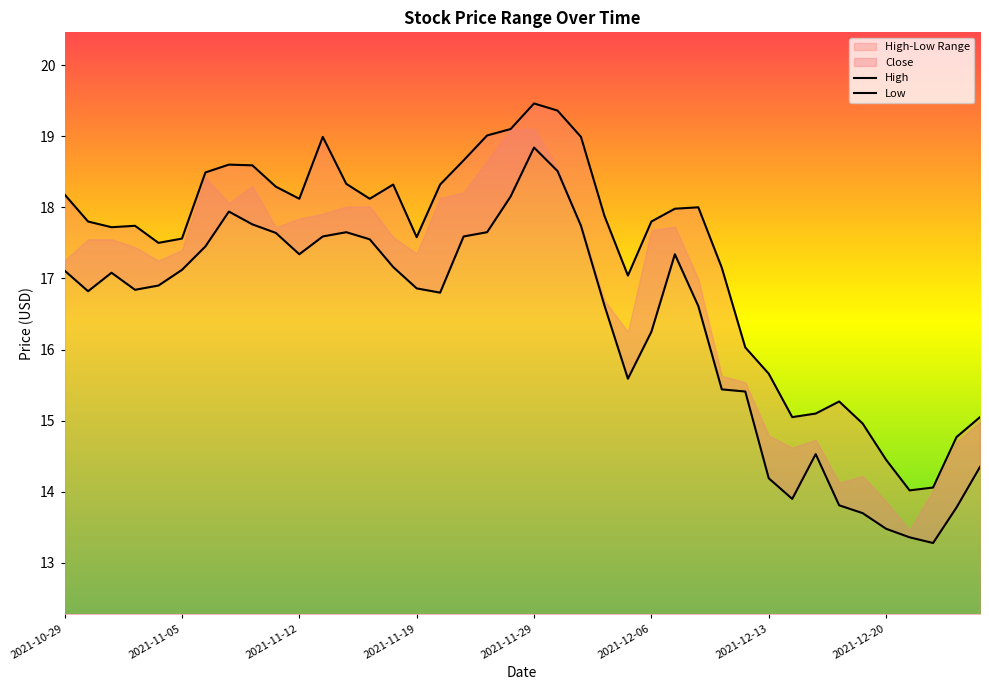

What is the greatest value displayed?

19.5